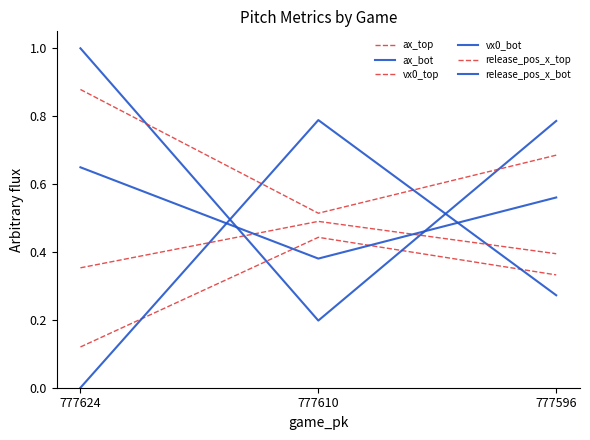

What is the value of the vx0_top point at the 1st from the left?

0.9